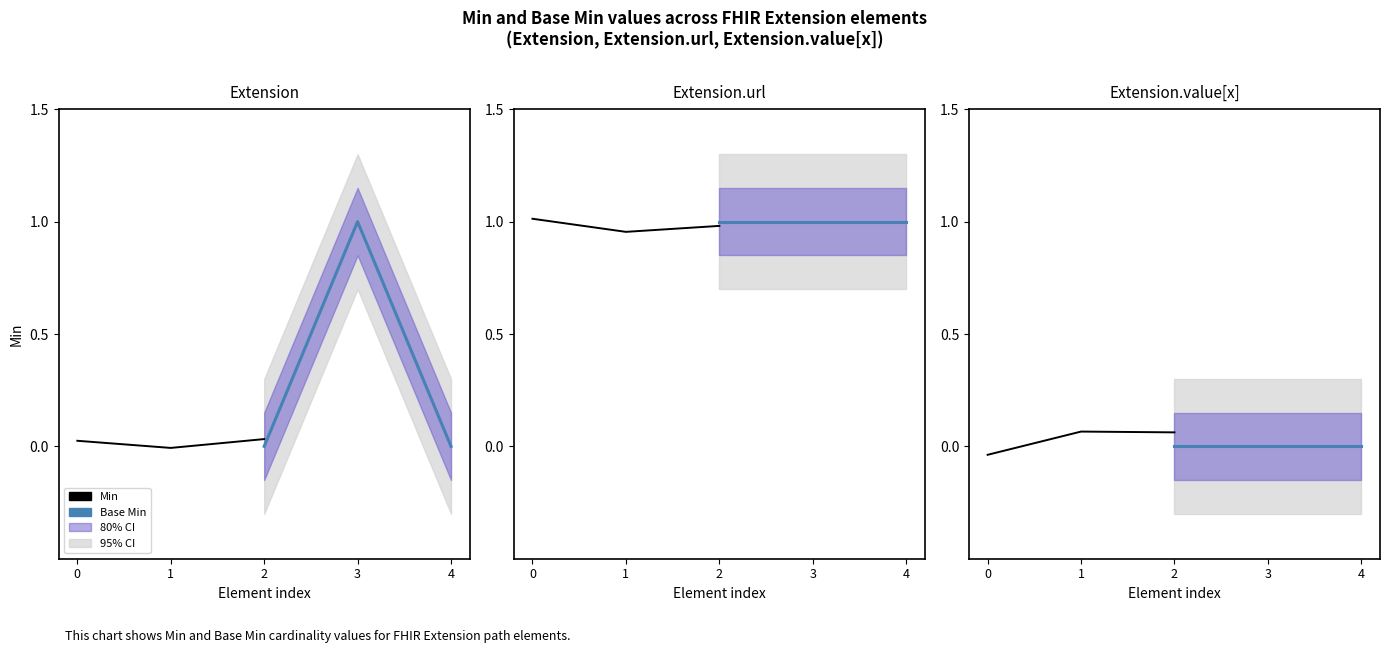

Does the chart display data point markers on the line(s)?

No